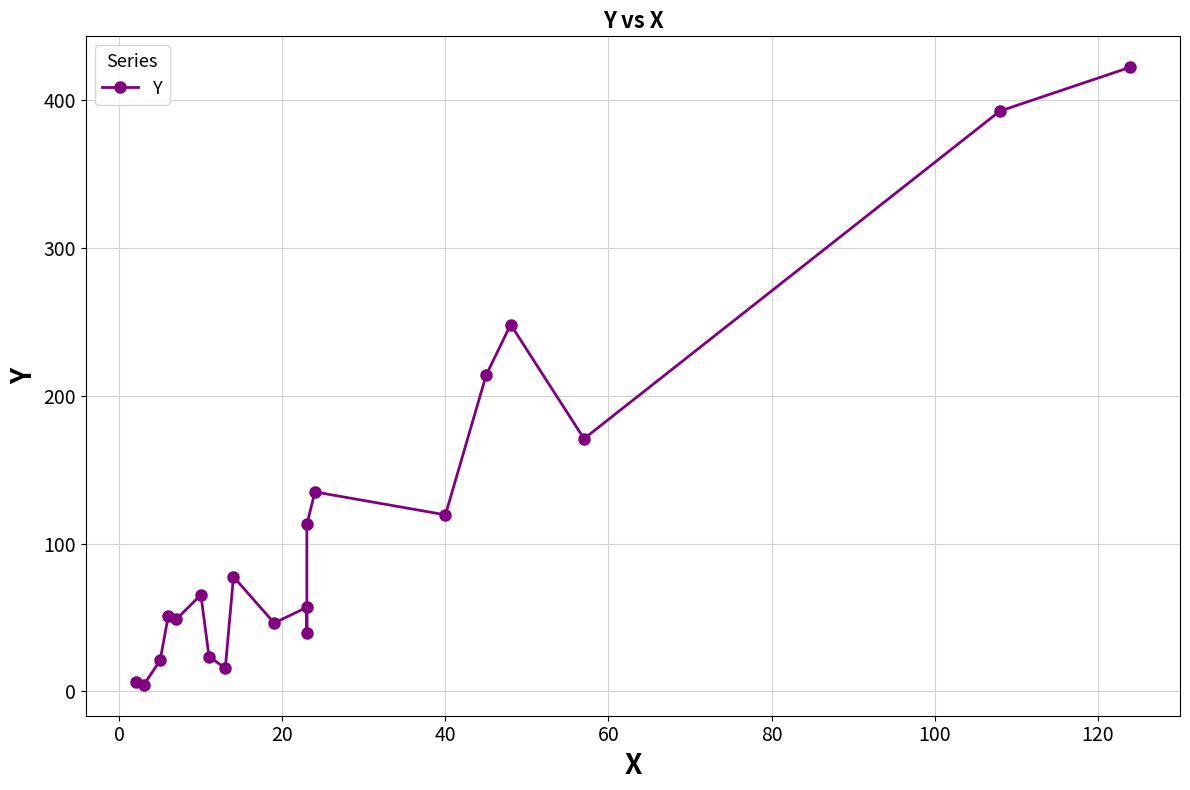

Reading left to right, list all the values displayed in this chart.

6.6	4.4	20.9	50.9	48.8	65.3	23.5	15.7	77.5	46.2	56.9	39.6	113.0	134.9	119.4	214.0	248.1	170.9	392.5	422.2